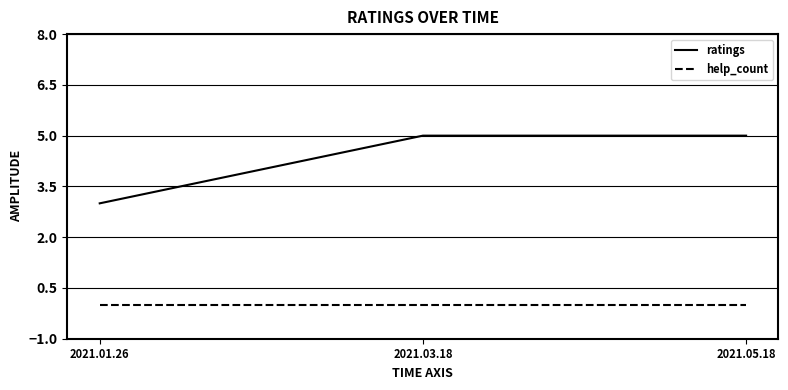

What is the spread (max minus min) of values at 2021.01.26?

3